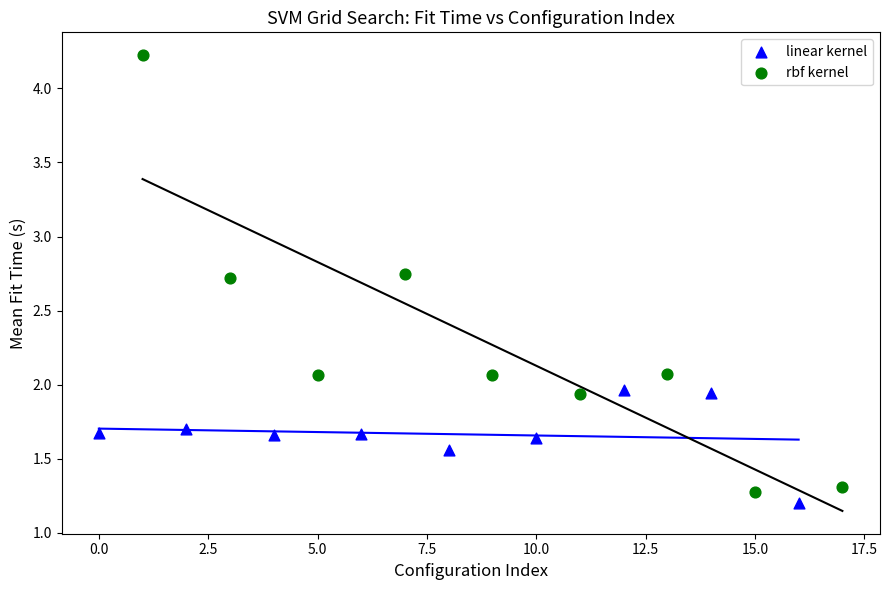

Which series contains the highest Y value?

rbf kernel